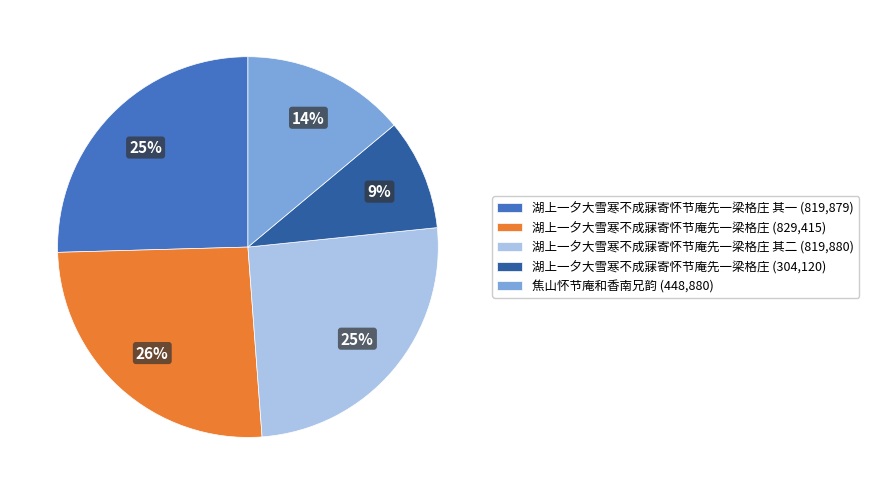

Does any single category account for the majority?

No